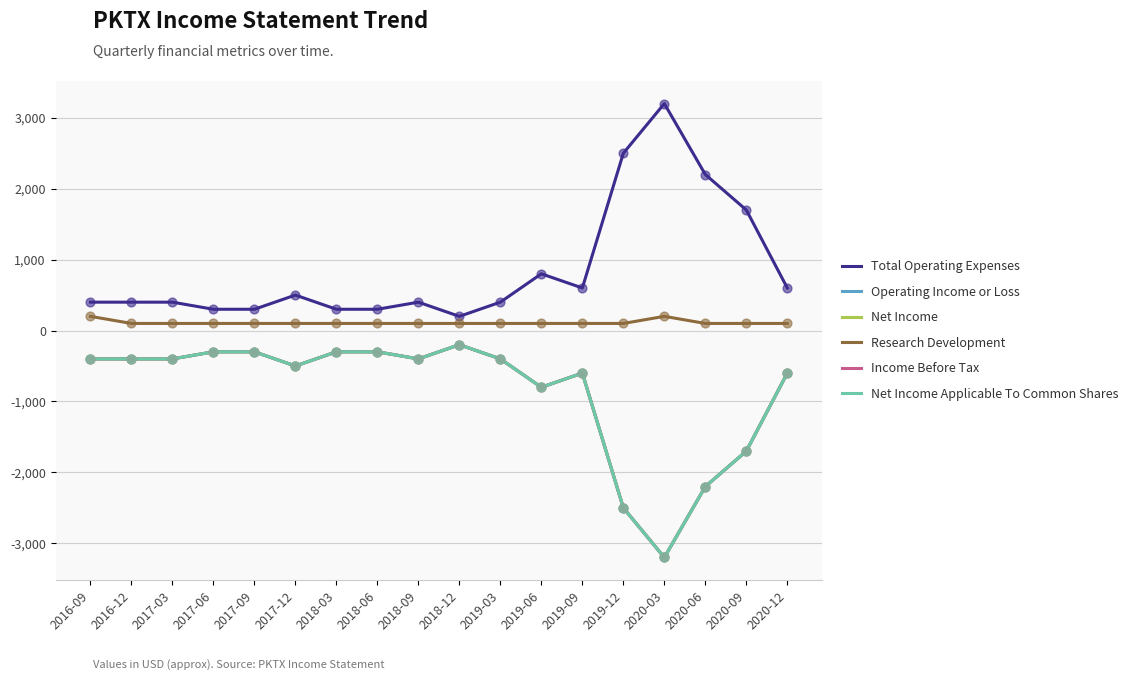

What is the total value across all series at 2020-06?

-6500